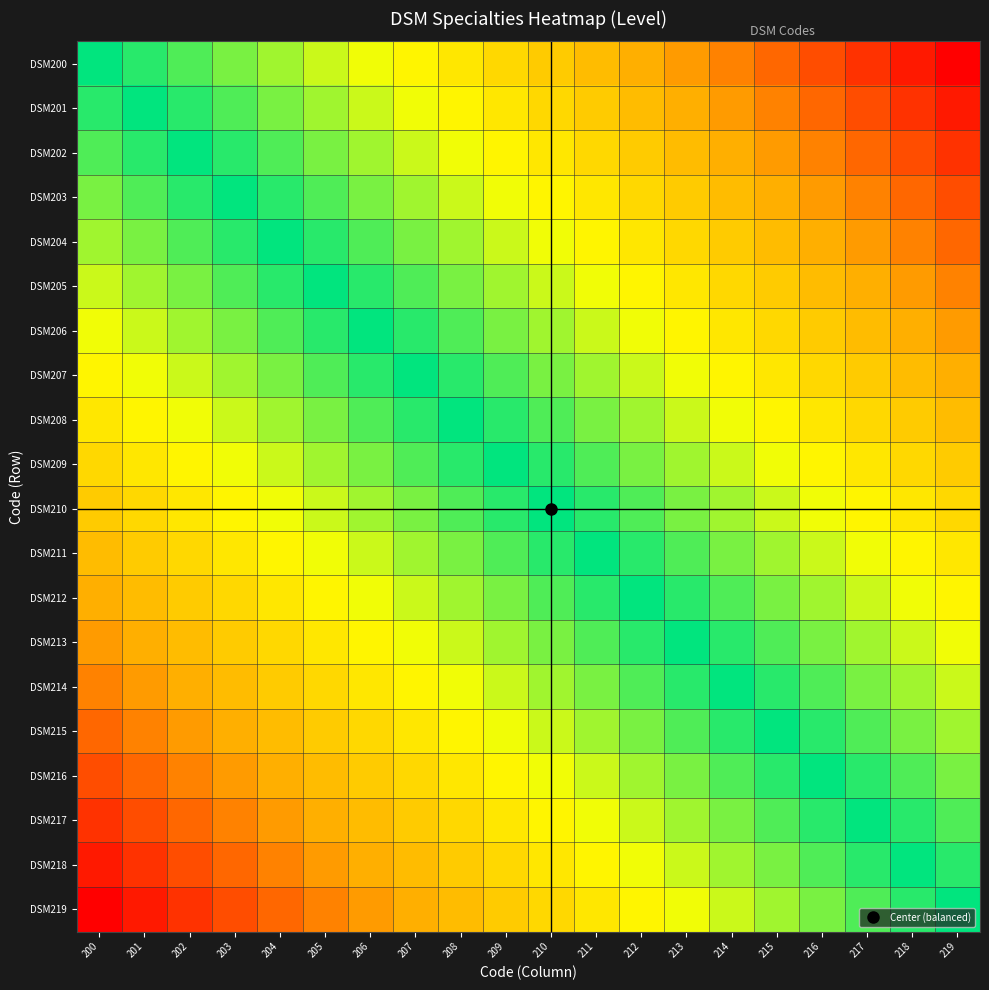

Reading right to left, list all the values displayed in this chart.

DSM200: 219=1.0	218=0.9	217=0.9	216=0.8	215=0.8	214=0.7	213=0.7	212=0.6	211=0.6	210=0.5	209=0.5	208=0.4	207=0.4	206=0.3	205=0.3	204=0.2	203=0.2	202=0.1	201=0.1	200=0.0
DSM201: 219=0.9	218=0.9	217=0.8	216=0.8	215=0.7	214=0.7	213=0.6	212=0.6	211=0.5	210=0.5	209=0.4	208=0.4	207=0.3	206=0.3	205=0.2	204=0.2	203=0.1	202=0.1	201=0.0	200=-0.1
DSM202: 219=0.9	218=0.8	217=0.8	216=0.7	215=0.7	214=0.6	213=0.6	212=0.5	211=0.5	210=0.4	209=0.4	208=0.3	207=0.3	206=0.2	205=0.2	204=0.1	203=0.1	202=0.0	201=-0.1	200=-0.1
DSM203: 219=0.8	218=0.8	217=0.7	216=0.7	215=0.6	214=0.6	213=0.5	212=0.5	211=0.4	210=0.4	209=0.3	208=0.3	207=0.2	206=0.2	205=0.1	204=0.1	203=0.0	202=-0.1	201=-0.1	200=-0.2
DSM204: 219=0.8	218=0.7	217=0.7	216=0.6	215=0.6	214=0.5	213=0.5	212=0.4	211=0.4	210=0.3	209=0.3	208=0.2	207=0.2	206=0.1	205=0.1	204=0.0	203=-0.1	202=-0.1	201=-0.2	200=-0.2
DSM205: 219=0.7	218=0.7	217=0.6	216=0.6	215=0.5	214=0.5	213=0.4	212=0.4	211=0.3	210=0.3	209=0.2	208=0.2	207=0.1	206=0.1	205=0.0	204=-0.1	203=-0.1	202=-0.2	201=-0.2	200=-0.3
DSM206: 219=0.7	218=0.6	217=0.6	216=0.5	215=0.5	214=0.4	213=0.4	212=0.3	211=0.3	210=0.2	209=0.2	208=0.1	207=0.1	206=0.0	205=-0.1	204=-0.1	203=-0.2	202=-0.2	201=-0.3	200=-0.3
DSM207: 219=0.6	218=0.6	217=0.5	216=0.5	215=0.4	214=0.4	213=0.3	212=0.3	211=0.2	210=0.2	209=0.1	208=0.1	207=0.0	206=-0.1	205=-0.1	204=-0.2	203=-0.2	202=-0.3	201=-0.3	200=-0.4
DSM208: 219=0.6	218=0.5	217=0.5	216=0.4	215=0.4	214=0.3	213=0.3	212=0.2	211=0.2	210=0.1	209=0.1	208=0.0	207=-0.1	206=-0.1	205=-0.2	204=-0.2	203=-0.3	202=-0.3	201=-0.4	200=-0.4
DSM209: 219=0.5	218=0.5	217=0.4	216=0.4	215=0.3	214=0.3	213=0.2	212=0.2	211=0.1	210=0.1	209=0.0	208=-0.1	207=-0.1	206=-0.2	205=-0.2	204=-0.3	203=-0.3	202=-0.4	201=-0.4	200=-0.5
DSM210: 219=0.5	218=0.4	217=0.4	216=0.3	215=0.3	214=0.2	213=0.2	212=0.1	211=0.1	210=0.0	209=-0.1	208=-0.1	207=-0.2	206=-0.2	205=-0.3	204=-0.3	203=-0.4	202=-0.4	201=-0.5	200=-0.5
DSM211: 219=0.4	218=0.4	217=0.3	216=0.3	215=0.2	214=0.2	213=0.1	212=0.1	211=0.0	210=-0.1	209=-0.1	208=-0.2	207=-0.2	206=-0.3	205=-0.3	204=-0.4	203=-0.4	202=-0.5	201=-0.5	200=-0.6
DSM212: 219=0.4	218=0.3	217=0.3	216=0.2	215=0.2	214=0.1	213=0.1	212=0.0	211=-0.1	210=-0.1	209=-0.2	208=-0.2	207=-0.3	206=-0.3	205=-0.4	204=-0.4	203=-0.5	202=-0.5	201=-0.6	200=-0.6
DSM213: 219=0.3	218=0.3	217=0.2	216=0.2	215=0.1	214=0.1	213=0.0	212=-0.1	211=-0.1	210=-0.2	209=-0.2	208=-0.3	207=-0.3	206=-0.4	205=-0.4	204=-0.5	203=-0.5	202=-0.6	201=-0.6	200=-0.7
DSM214: 219=0.3	218=0.2	217=0.2	216=0.1	215=0.1	214=0.0	213=-0.1	212=-0.1	211=-0.2	210=-0.2	209=-0.3	208=-0.3	207=-0.4	206=-0.4	205=-0.5	204=-0.5	203=-0.6	202=-0.6	201=-0.7	200=-0.7
DSM215: 219=0.2	218=0.2	217=0.1	216=0.1	215=0.0	214=-0.1	213=-0.1	212=-0.2	211=-0.2	210=-0.3	209=-0.3	208=-0.4	207=-0.4	206=-0.5	205=-0.5	204=-0.6	203=-0.6	202=-0.7	201=-0.7	200=-0.8
DSM216: 219=0.2	218=0.1	217=0.1	216=0.0	215=-0.1	214=-0.1	213=-0.2	212=-0.2	211=-0.3	210=-0.3	209=-0.4	208=-0.4	207=-0.5	206=-0.5	205=-0.6	204=-0.6	203=-0.7	202=-0.7	201=-0.8	200=-0.8
DSM217: 219=0.1	218=0.1	217=0.0	216=-0.1	215=-0.1	214=-0.2	213=-0.2	212=-0.3	211=-0.3	210=-0.4	209=-0.4	208=-0.5	207=-0.5	206=-0.6	205=-0.6	204=-0.7	203=-0.7	202=-0.8	201=-0.8	200=-0.9
DSM218: 219=0.1	218=0.0	217=-0.1	216=-0.1	215=-0.2	214=-0.2	213=-0.3	212=-0.3	211=-0.4	210=-0.4	209=-0.5	208=-0.5	207=-0.6	206=-0.6	205=-0.7	204=-0.7	203=-0.8	202=-0.8	201=-0.9	200=-0.9
DSM219: 219=0.0	218=-0.1	217=-0.1	216=-0.2	215=-0.2	214=-0.3	213=-0.3	212=-0.4	211=-0.4	210=-0.5	209=-0.5	208=-0.6	207=-0.6	206=-0.7	205=-0.7	204=-0.8	203=-0.8	202=-0.9	201=-0.9	200=-1.0